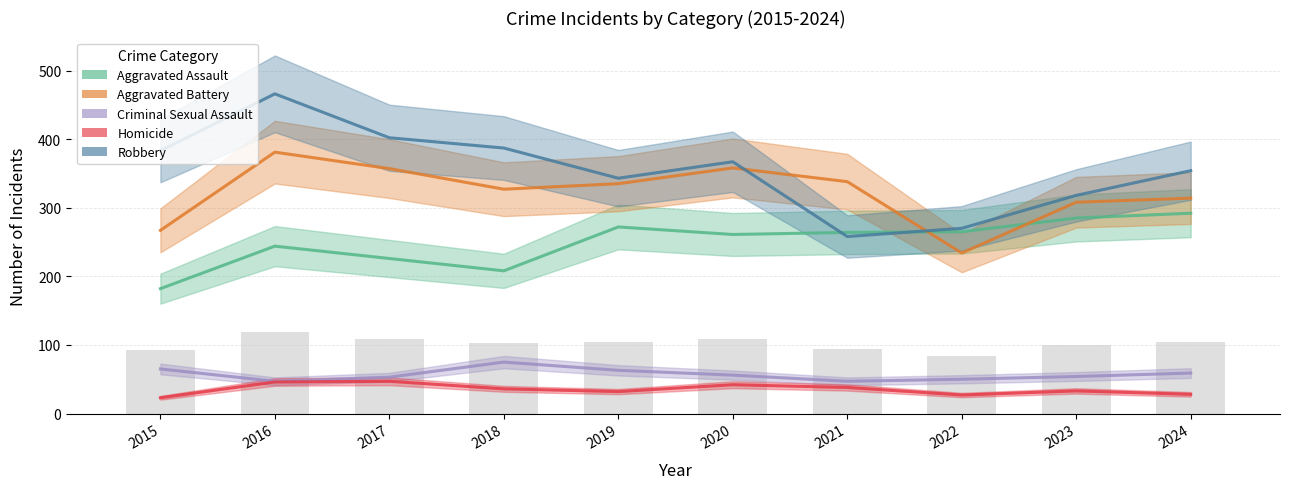

What is the minimum value for Homicide?

23